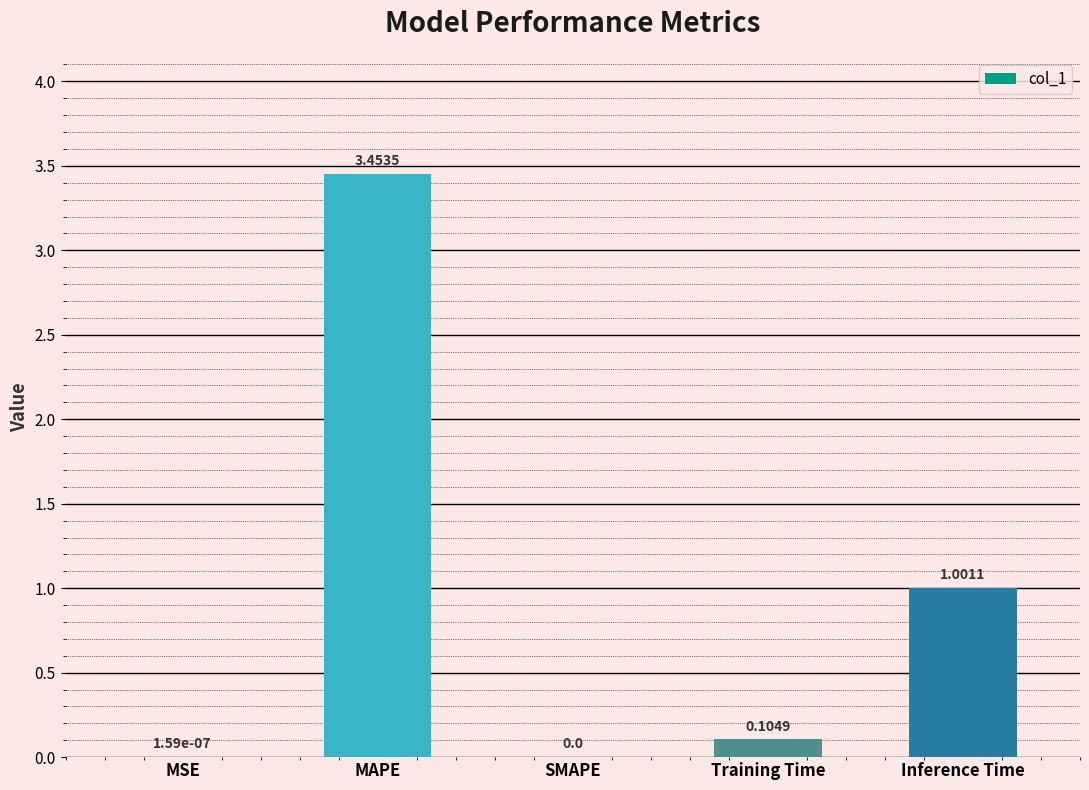

What is the sum of all values?

4.6